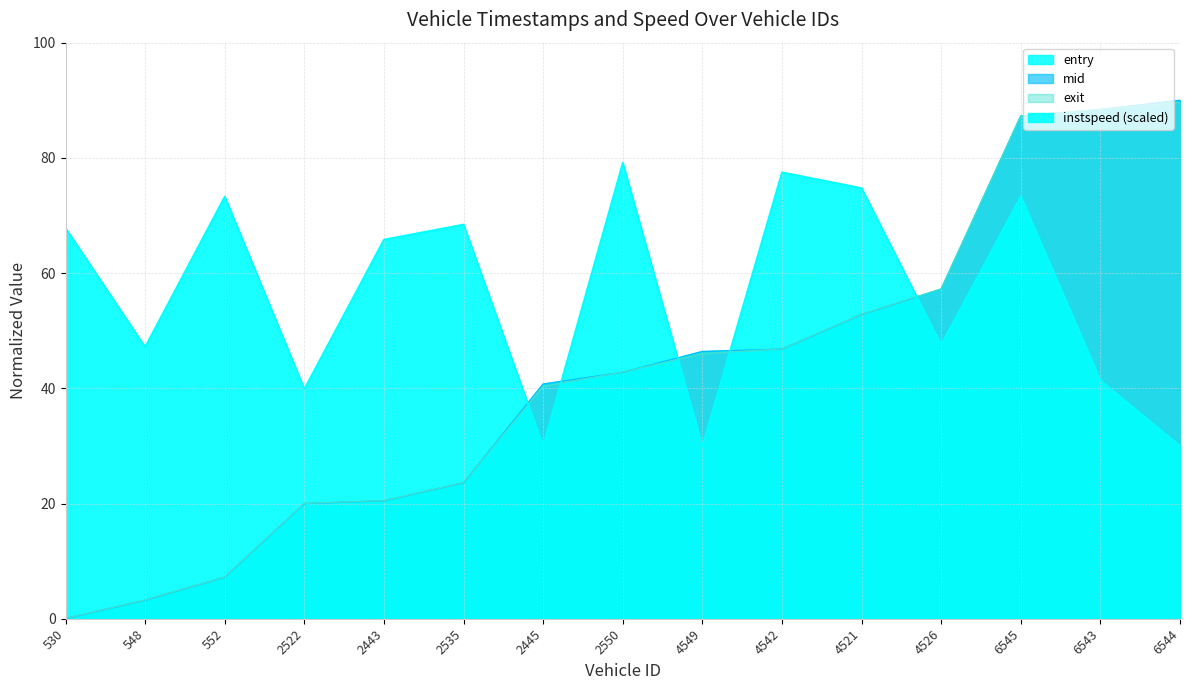

At which label is exit closest to 44?

2550